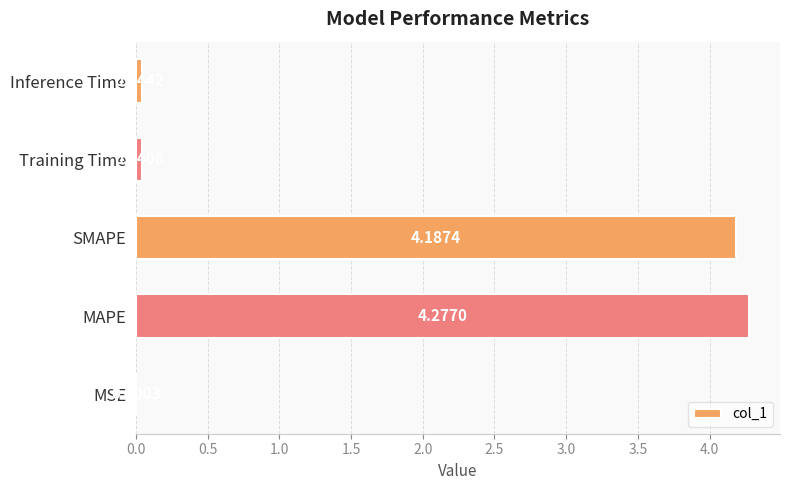

At which label is the value closest to 2?

Inference Time